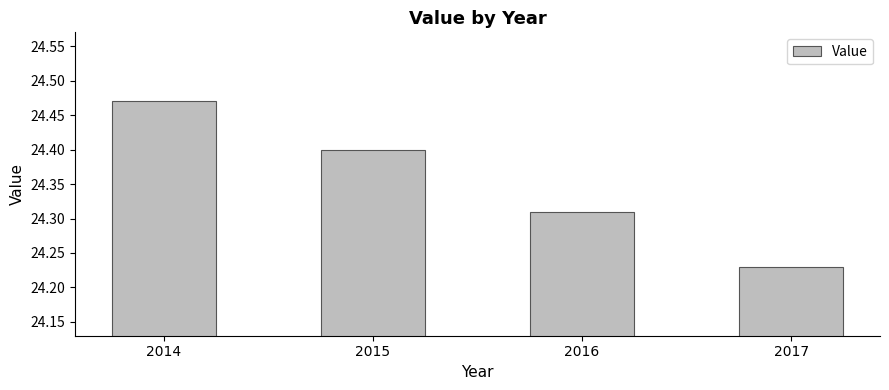

What is the difference between the maximum and minimum values?

0.2